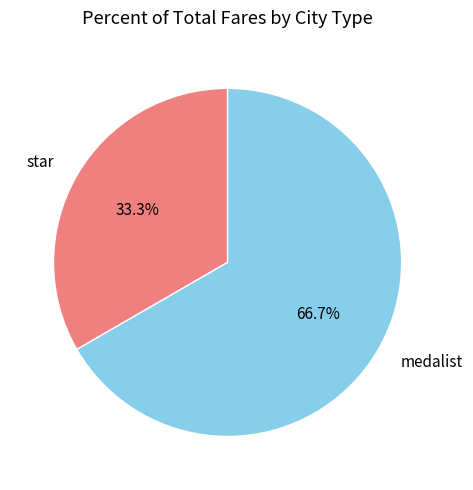

To the nearest percent, what is the combined percentage of star and medalist?

100%